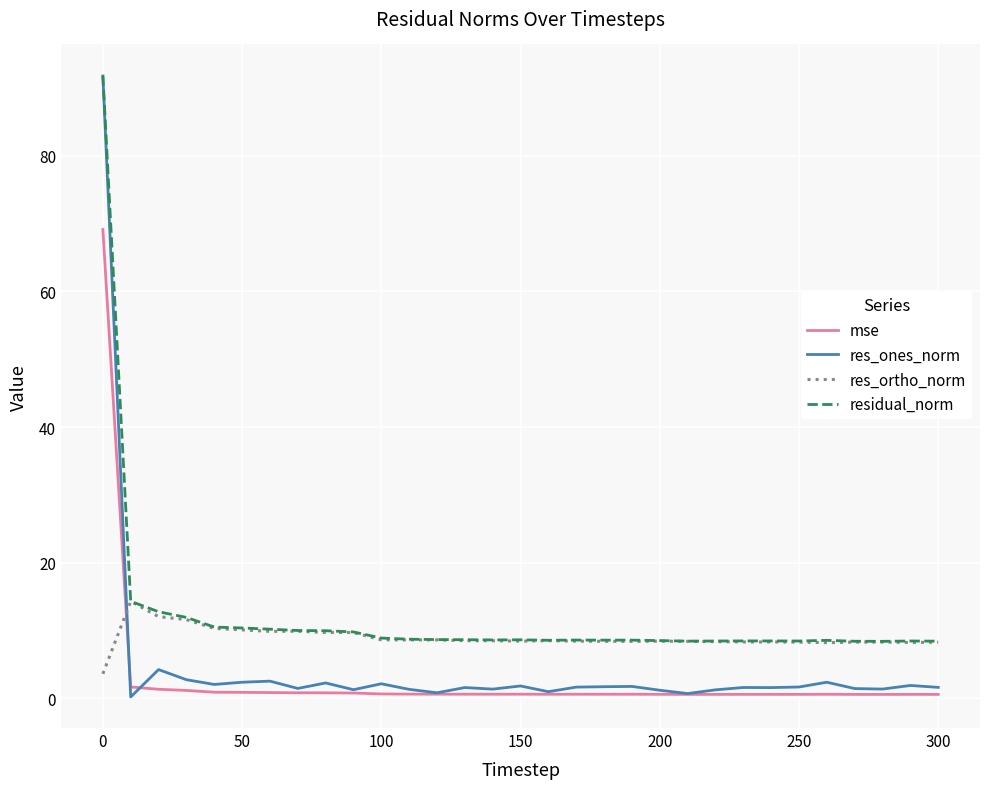

Which series has the widest spread of values?

res_ones_norm